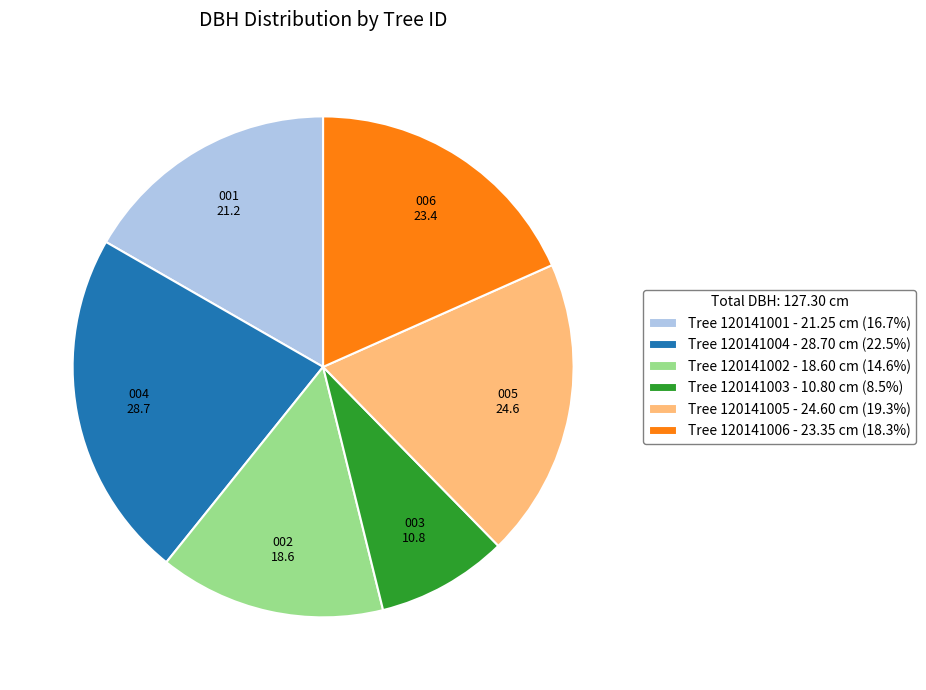

Count the number of slices in the pie.

6